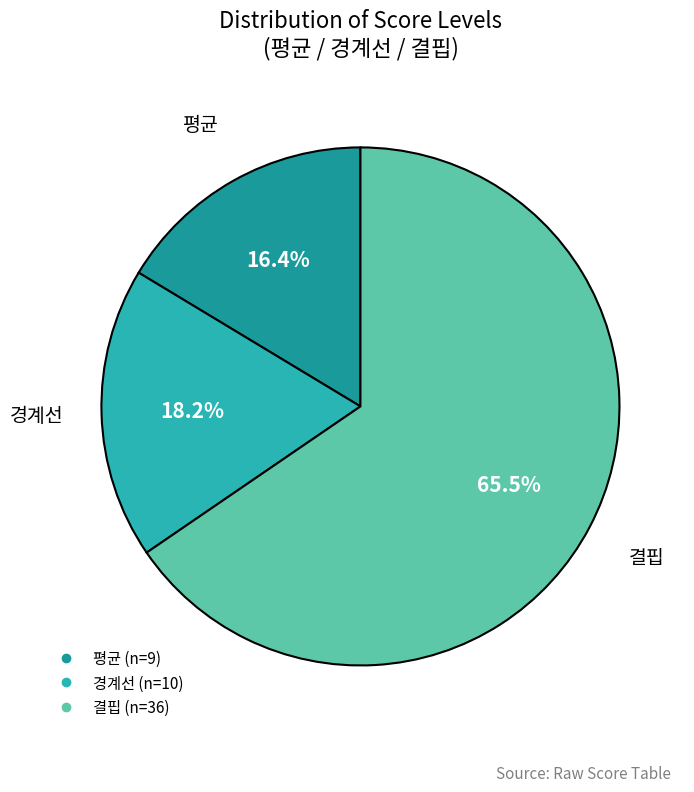

Combined, what portion of the pie is 경계선 and 결핍?

83.6%